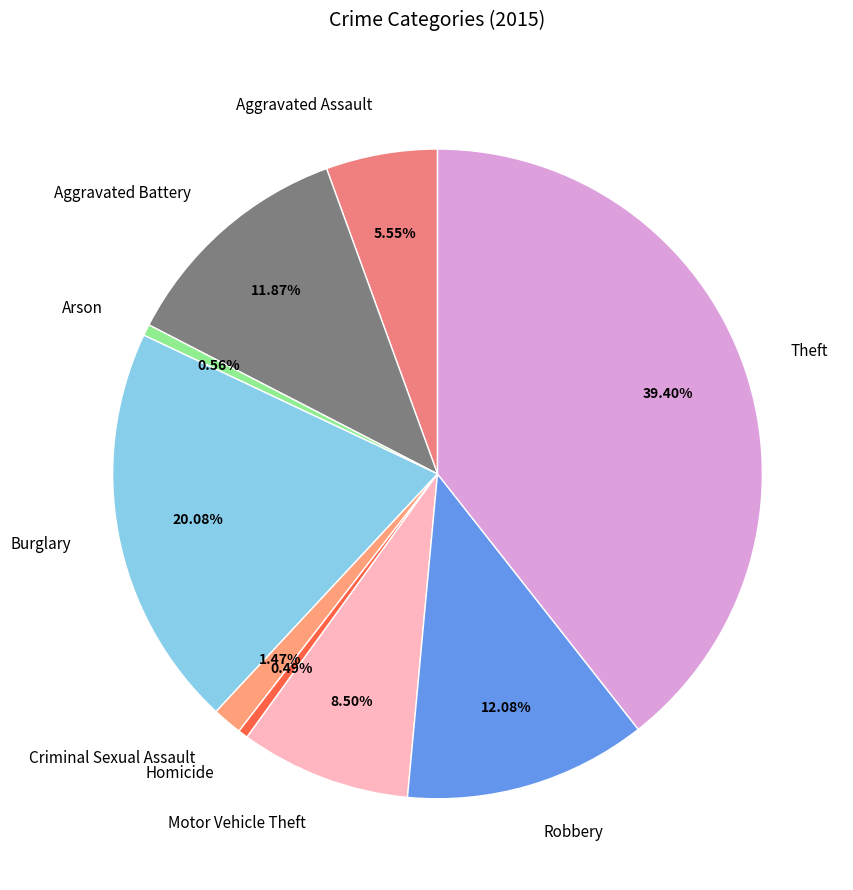

To the nearest percent, what portion does Aggravated Battery represent?

12%